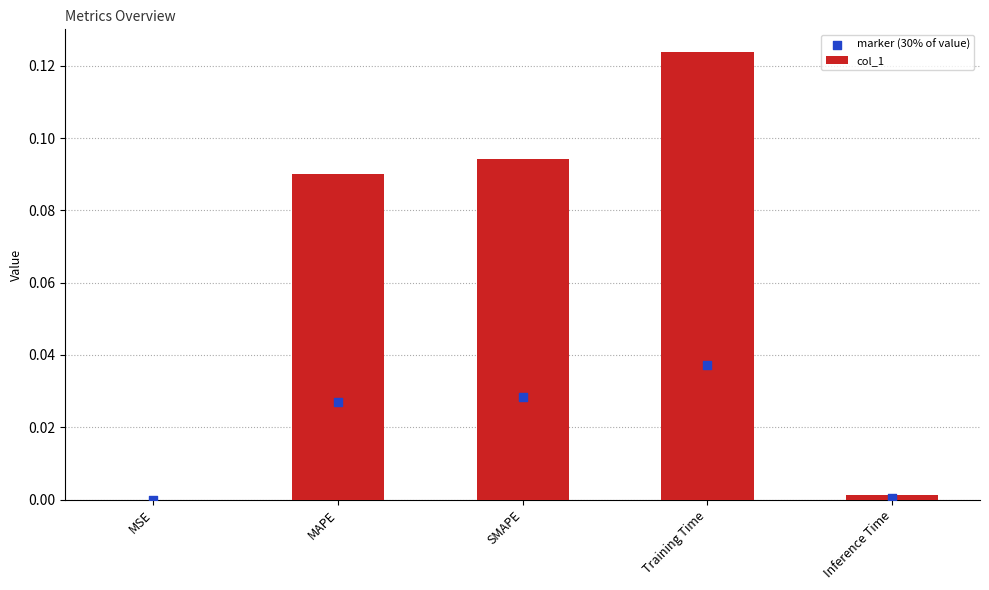

At how many categories does at least one series exceed 0?

5